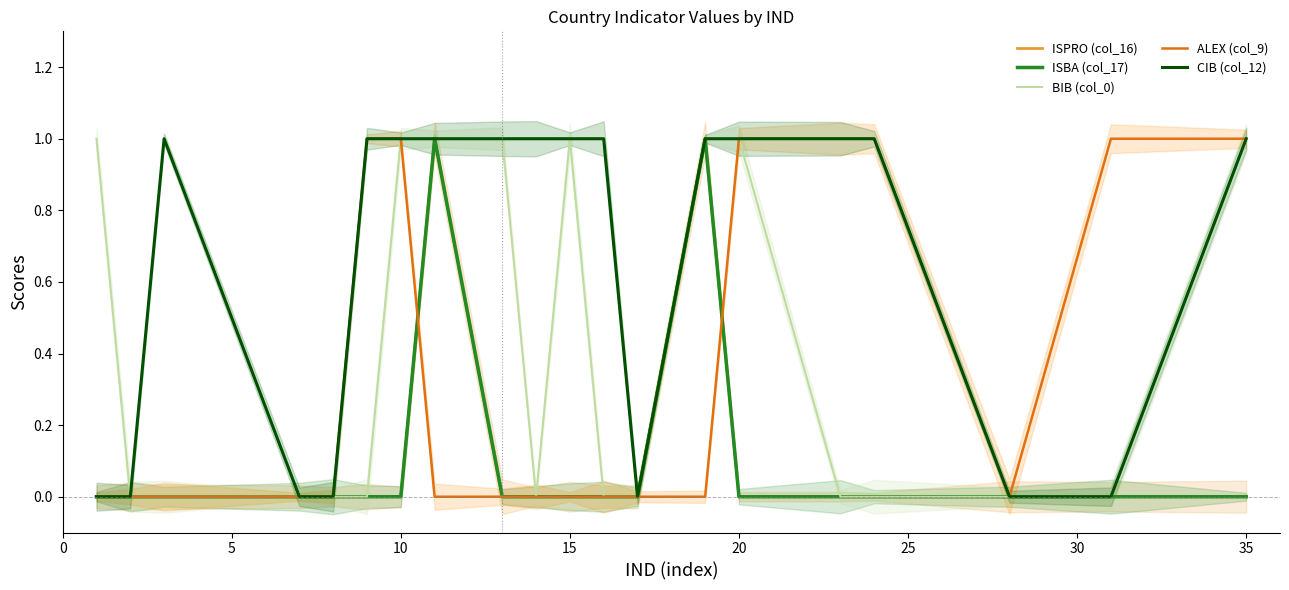

Is this an area chart (filled region under the line)?

No